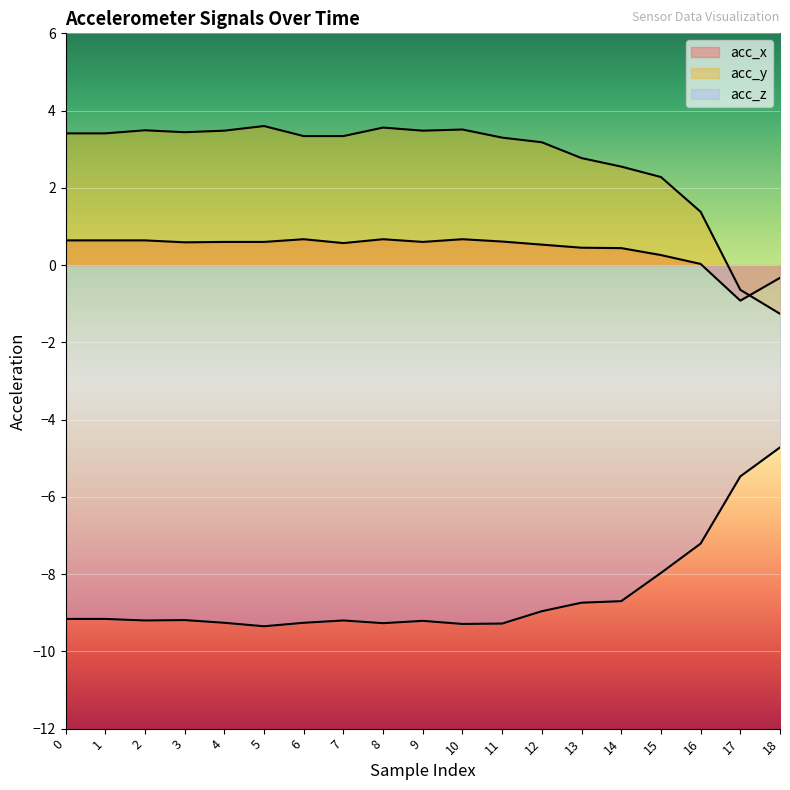

Which series has the largest range (max minus min)?

acc_y